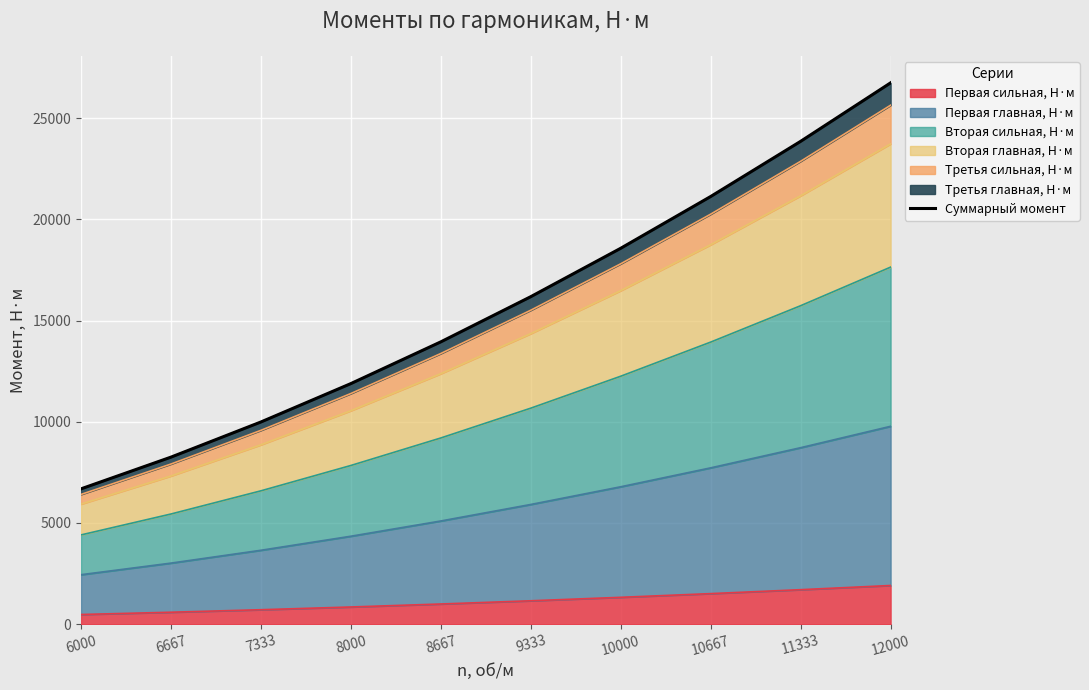

Reading left to right, list all the values displayed in this chart.

6686	8254	9989	11887	13950	16180	18573	21132	23855	26746